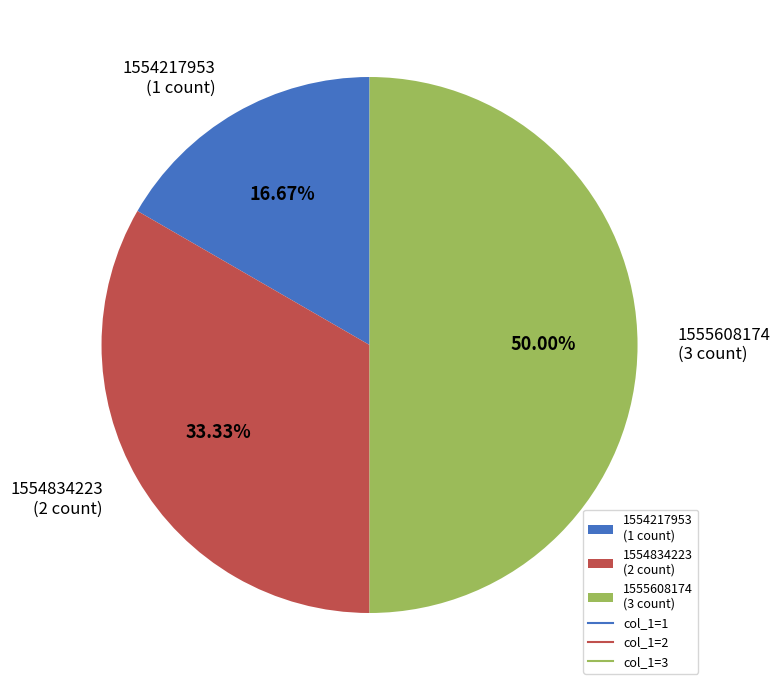

Between 1554217953 (1 count) and 1554834223 (2 count), which is larger?

1554834223 (2 count)